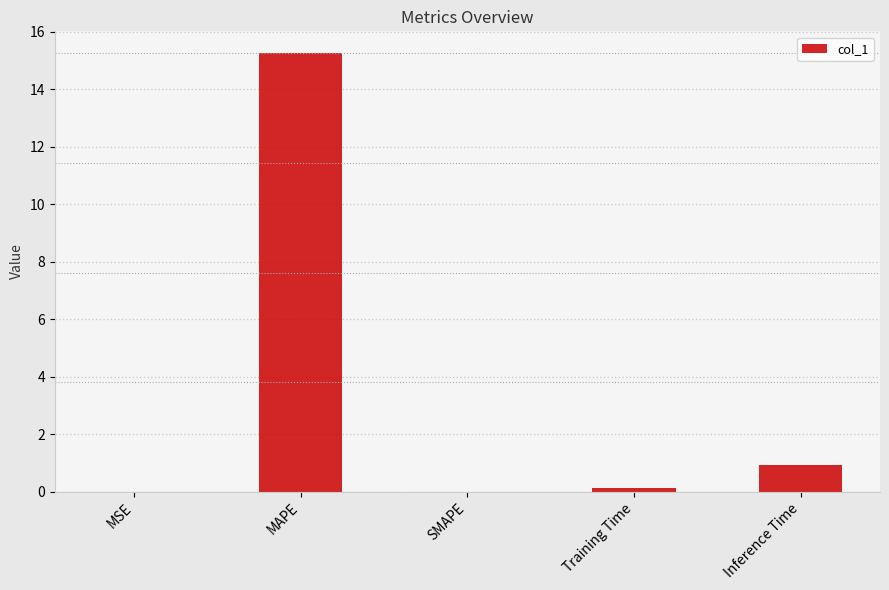

What is the change in value from MSE to Training Time?

+0.1